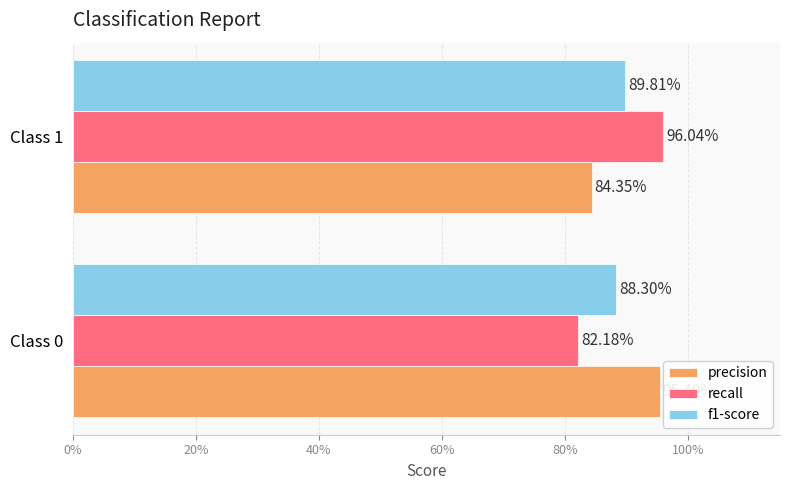

Rank the series by their maximum value, from highest to lowest.

recall, precision, f1-score